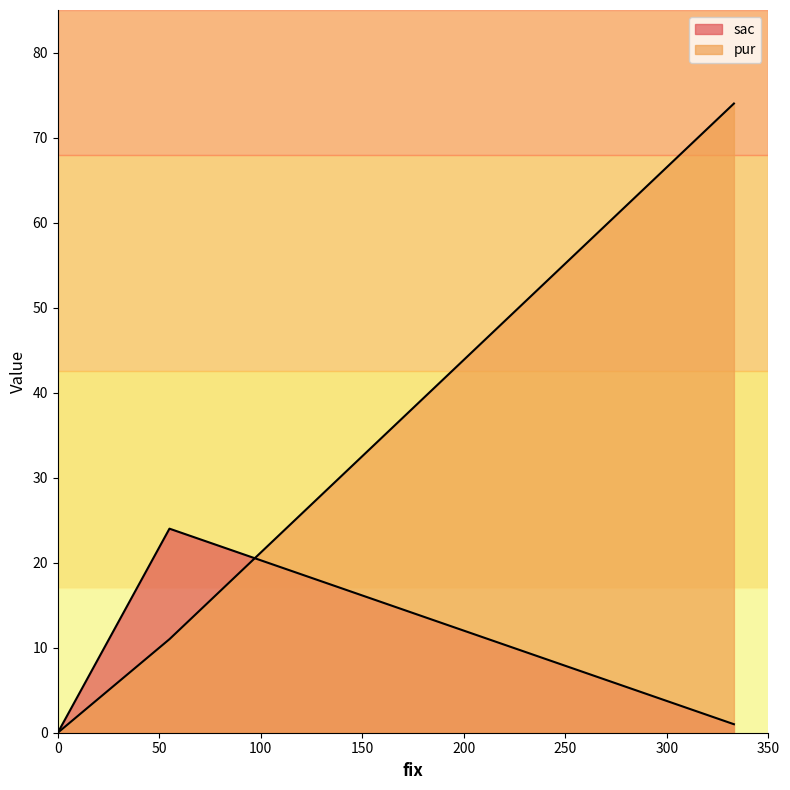

Does the chart have visible grid lines?

No